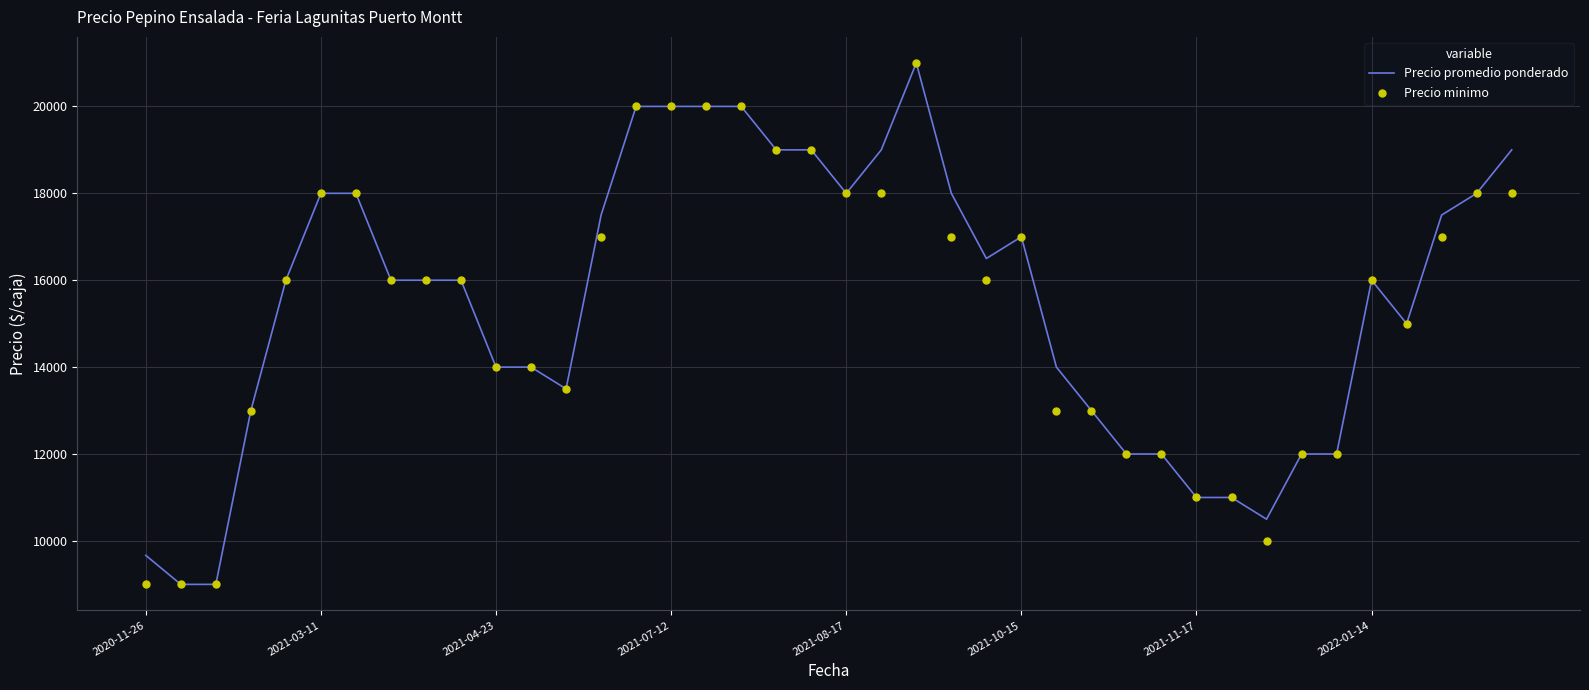

At which category is the sum across all series the highest?

22